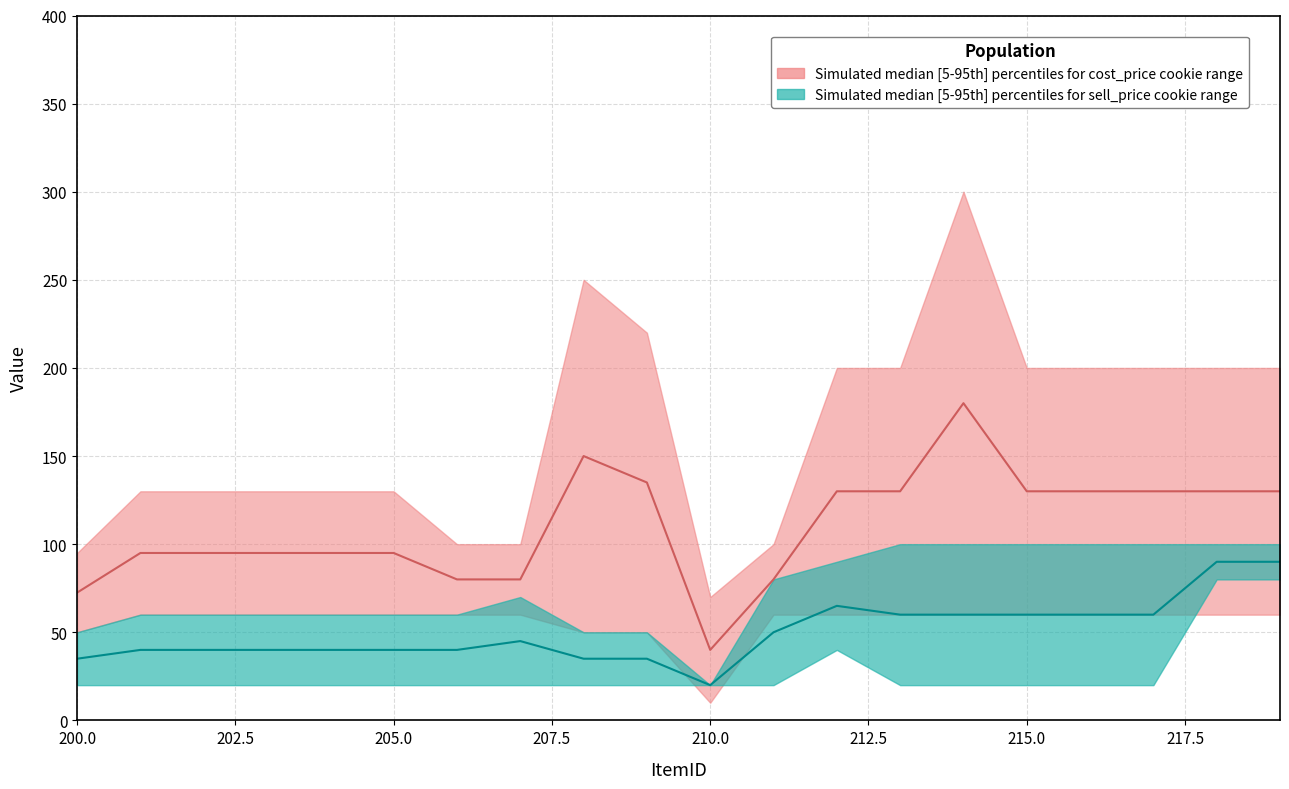

True or false: sell_price has more than 1 points higher than both neighbors.

False